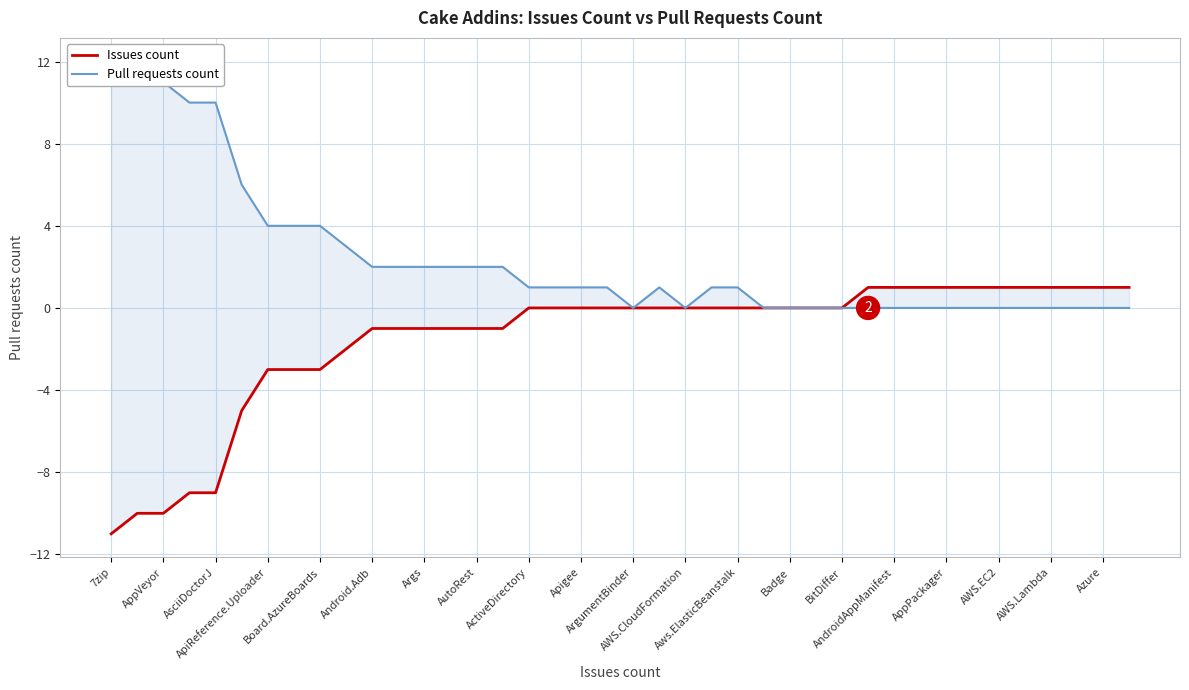

How many values in Issues count are below zero?

16